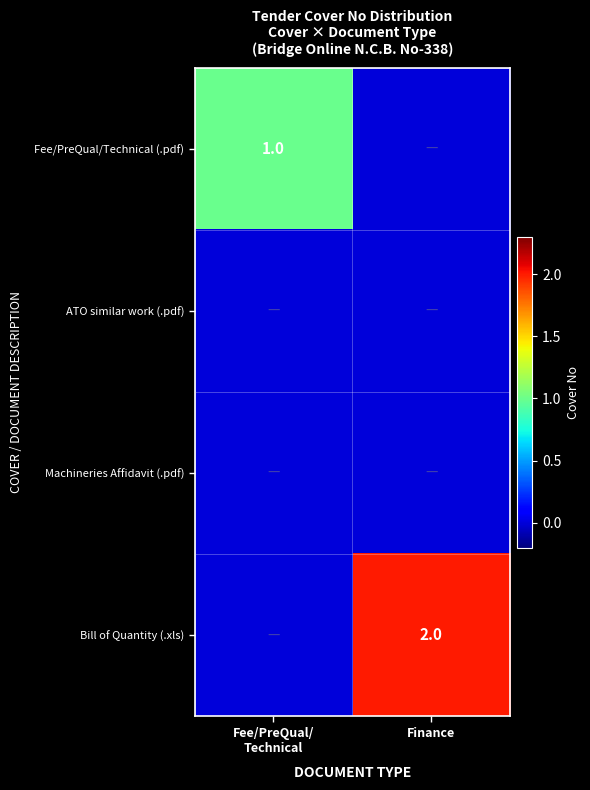

What is the difference between the highest and lowest values at Finance?

2